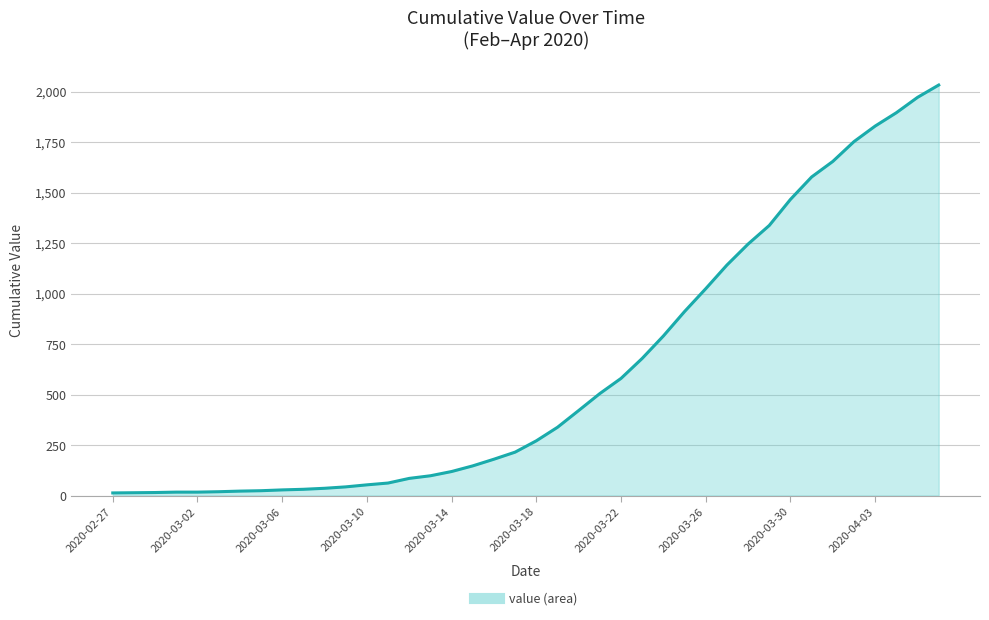

What is the greatest value displayed?

2032